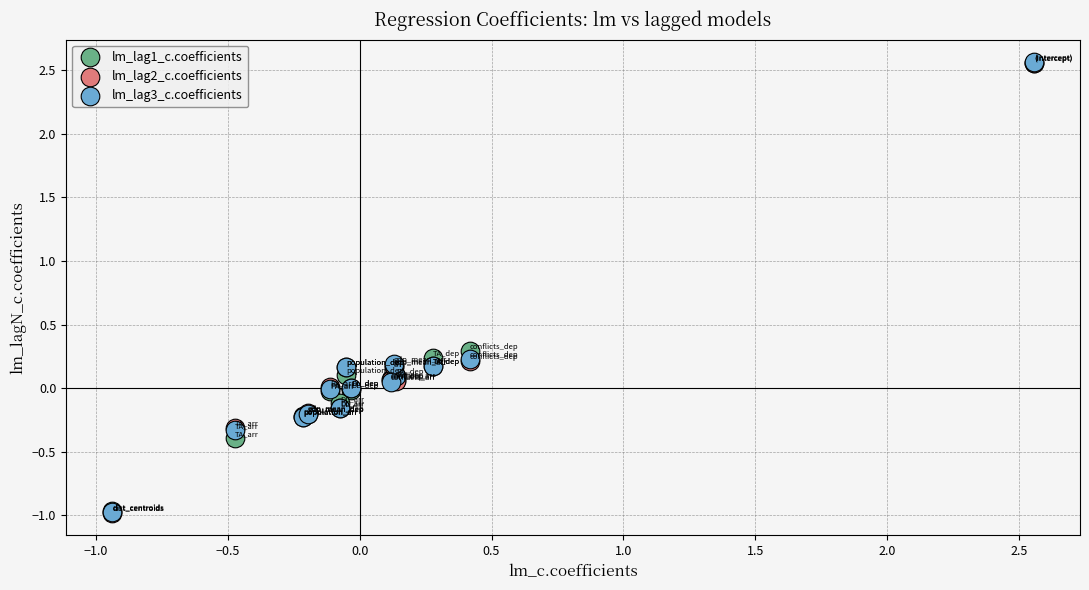

What are all the series names shown in the legend?

lm_lag1_c.coefficients, lm_lag2_c.coefficients, lm_lag3_c.coefficients